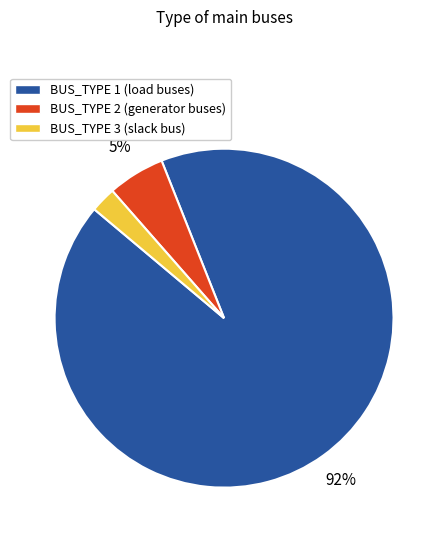

Which has a higher value, BUS_TYPE 3 or BUS_TYPE 1?

BUS_TYPE 1